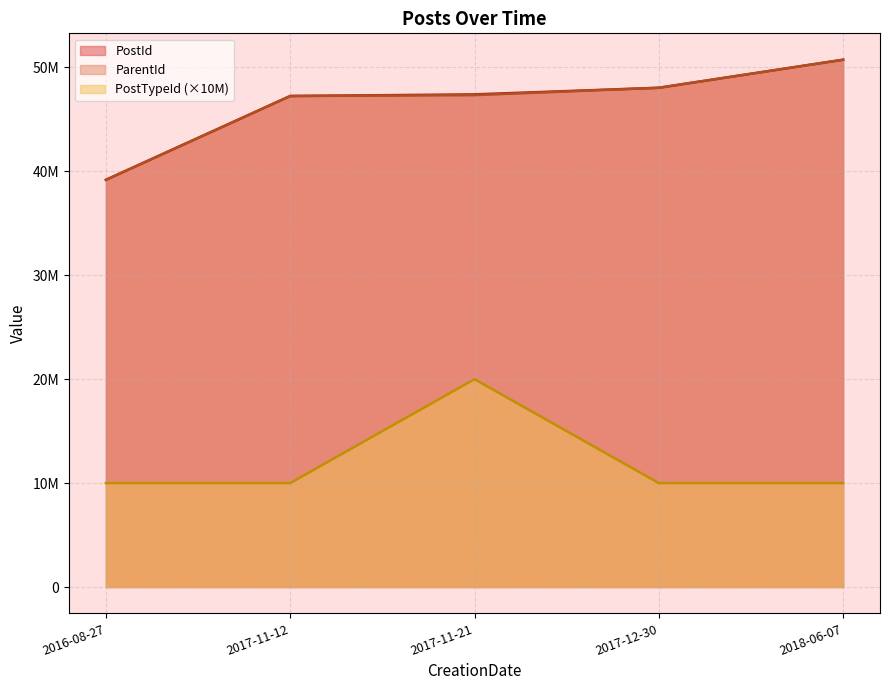

At which label is ParentId closest to 44960050?

2017-11-12